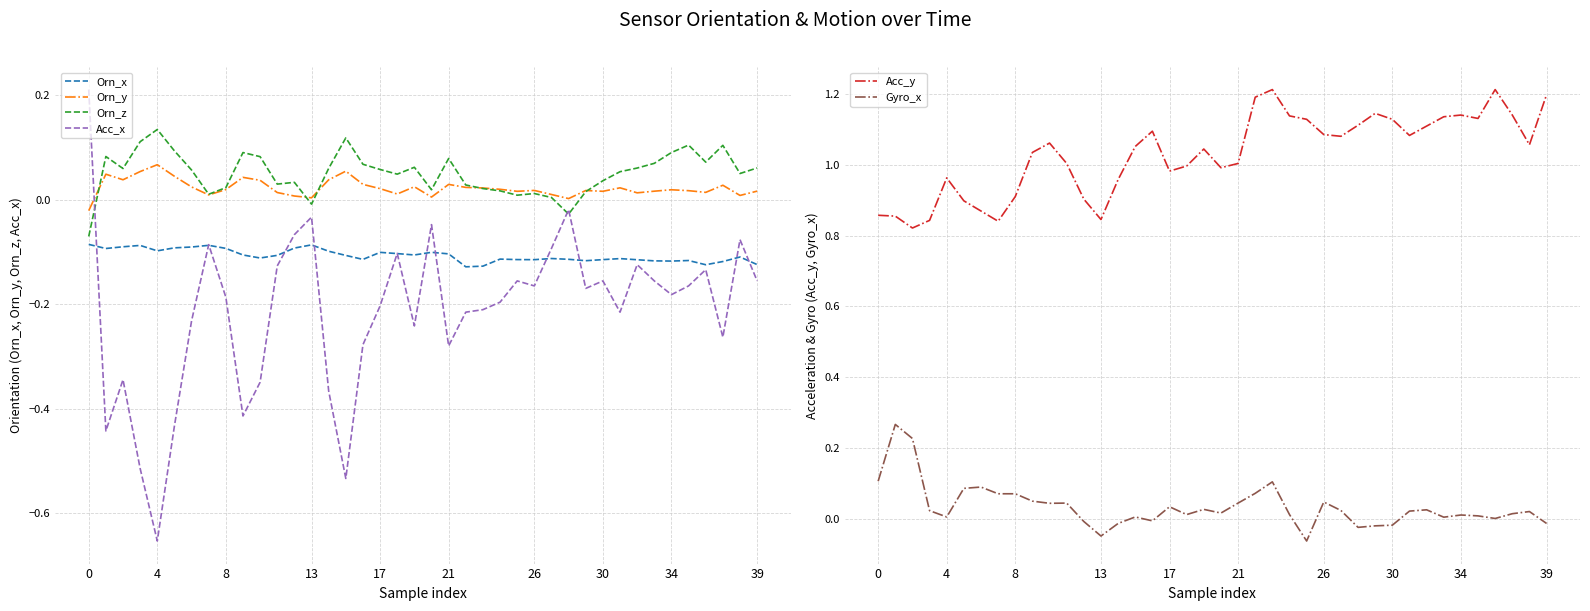

True or false: Orn_x has a value of -0.2 at 18.

False